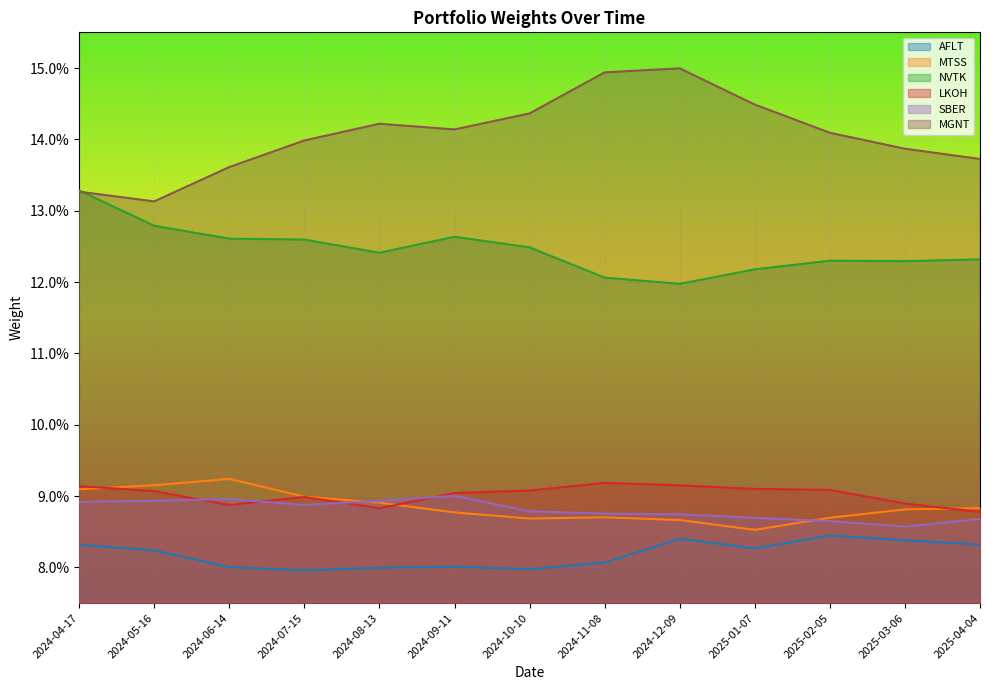

True or false: AFLT and NVTK cross at least once.

False